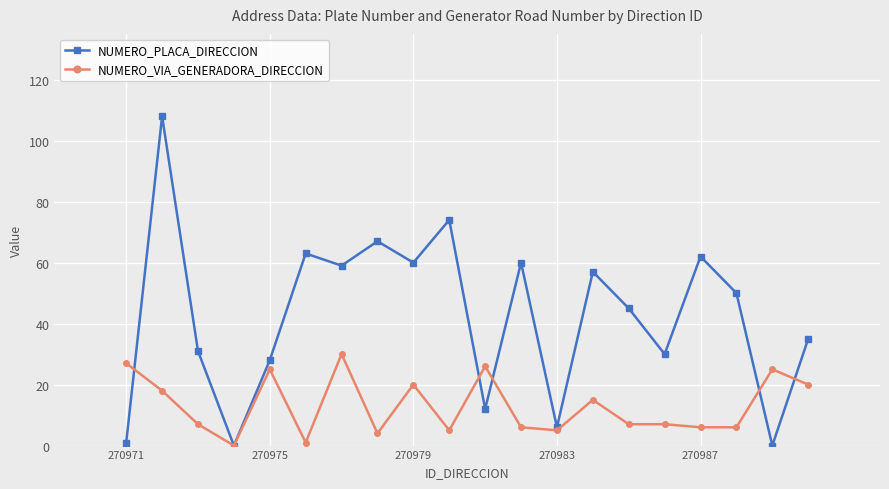

Which series has the widest spread of values?

NUMERO_PLACA_DIRECCION